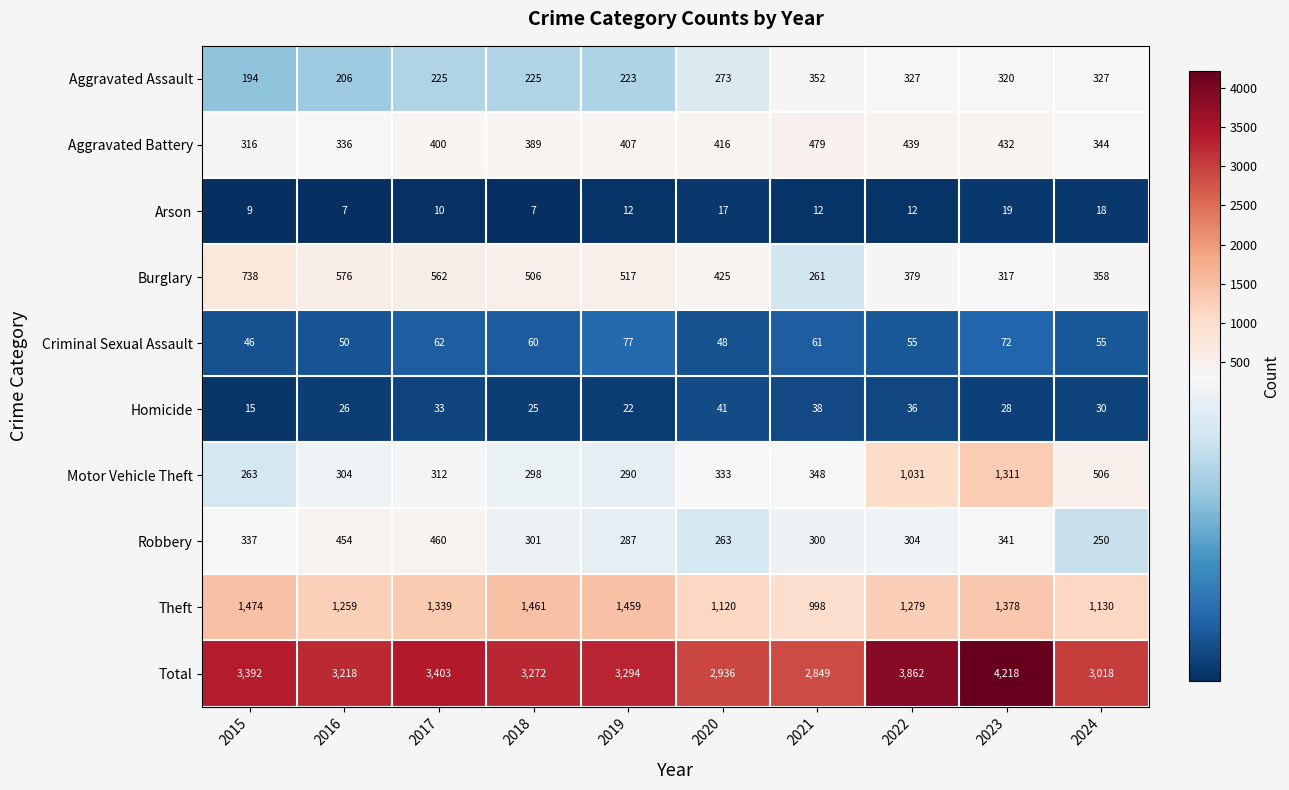

The Robbery series shows 301 at 2018. True or false?

True